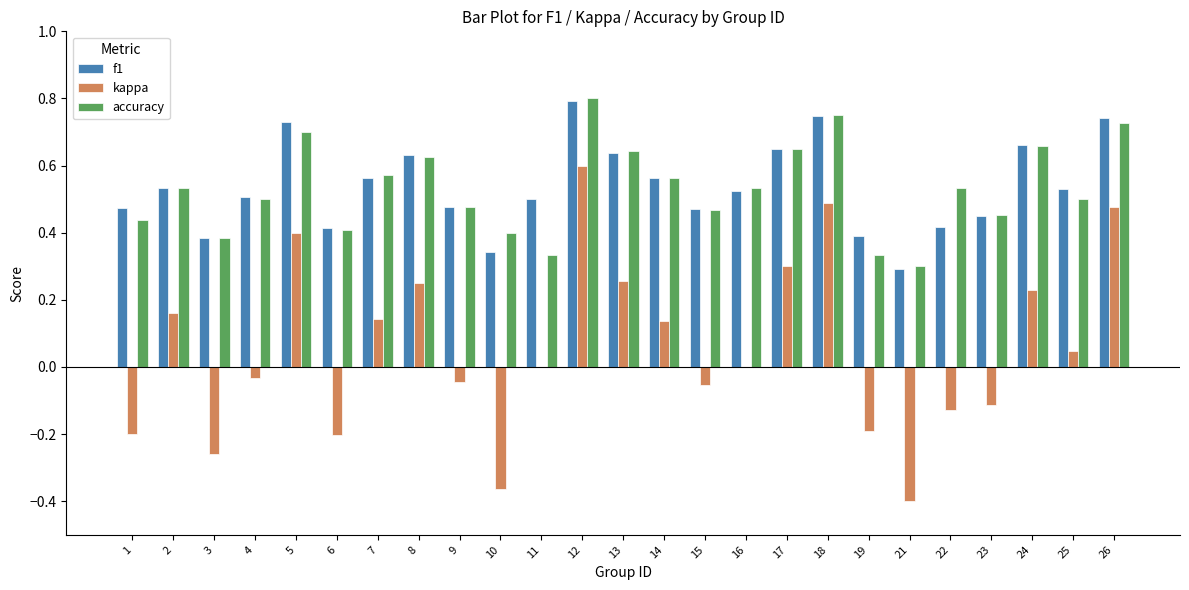

Is the value of kappa at 6 greater than the value of accuracy at 9?

No